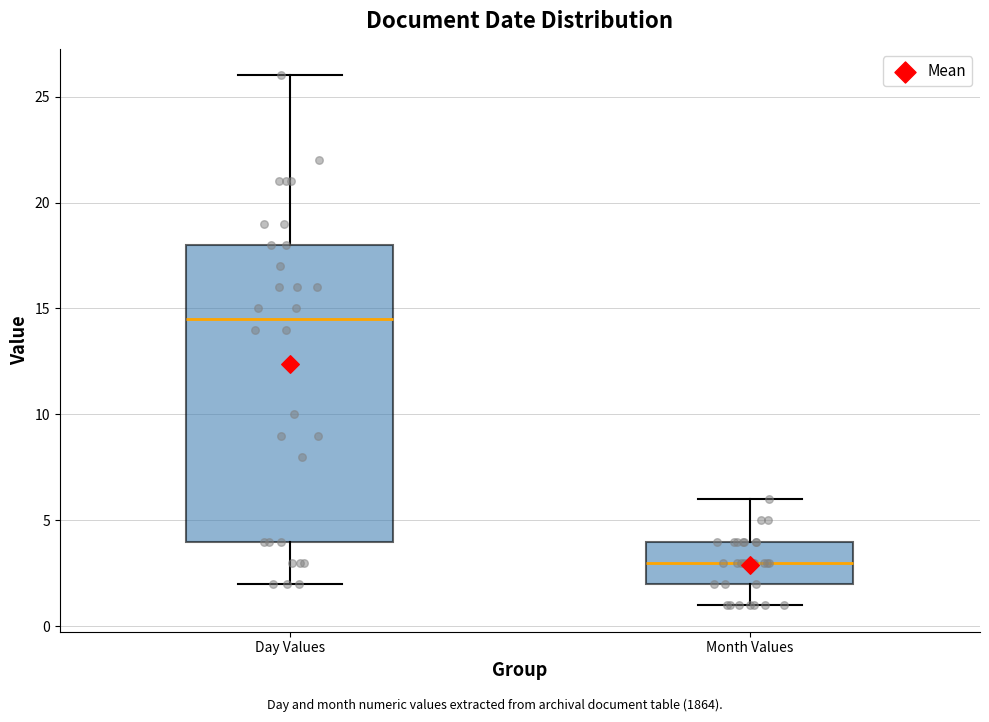

Reading left to right, transcribe this box plot: for each box, give where its median line is, the range the box spans, and where its two whiskers end, as read against the y-axis. The values are not printed on the chart, so give them approximately, as read against the axis.

Day Values: median 14.5, box 4.0 to 18.0, whiskers 2.0 to 26.0
Month Values: median 3.0, box 2.0 to 4.0, whiskers 1.0 to 6.0